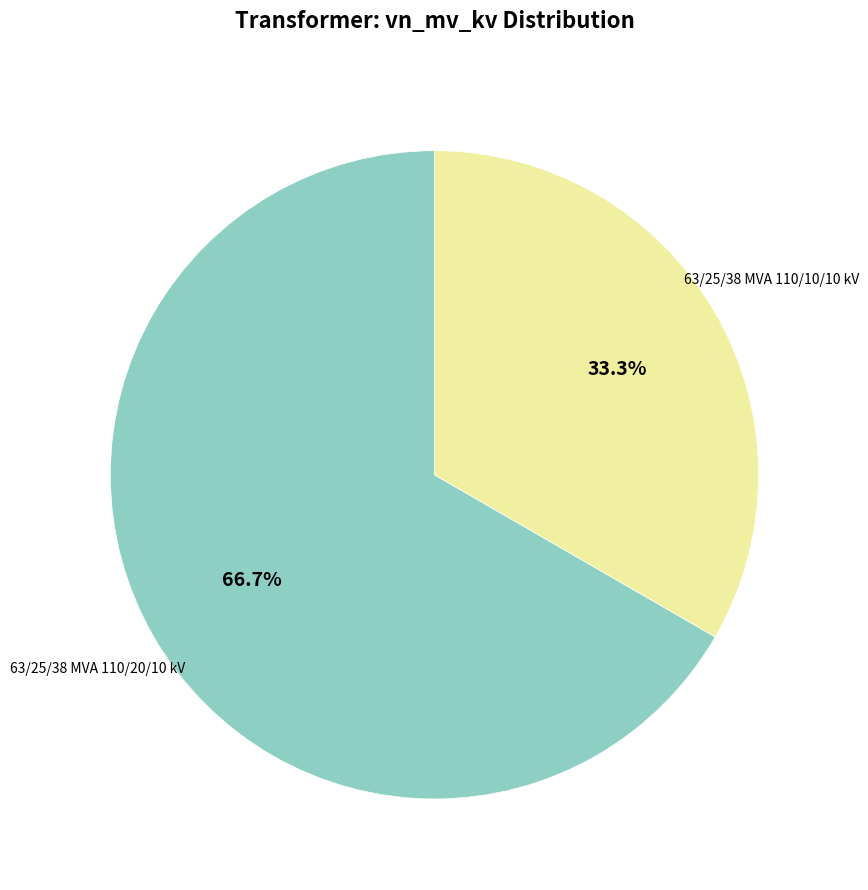

Is there any slice that represents more than half of the pie?

Yes